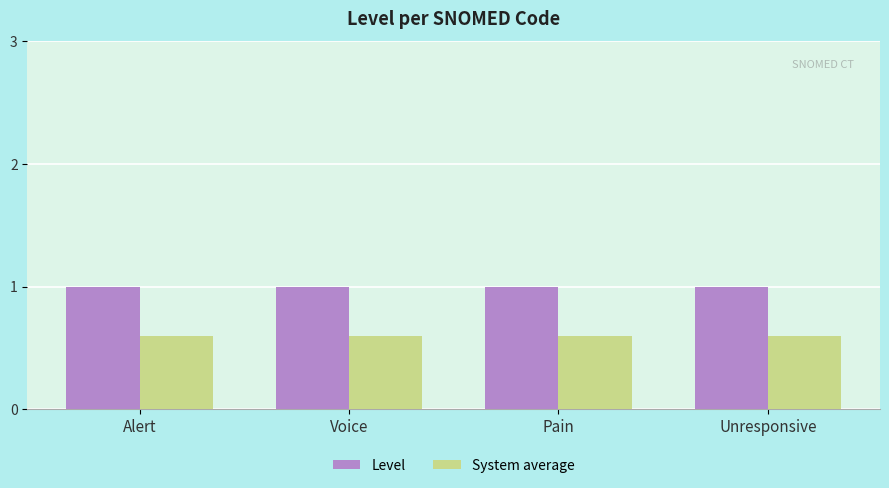

Reading left to right, list all the values displayed in this chart.

Level: Alert=1.0	Voice=1.0	Pain=1.0	Unresponsive=1.0
System average: Alert=0.6	Voice=0.6	Pain=0.6	Unresponsive=0.6